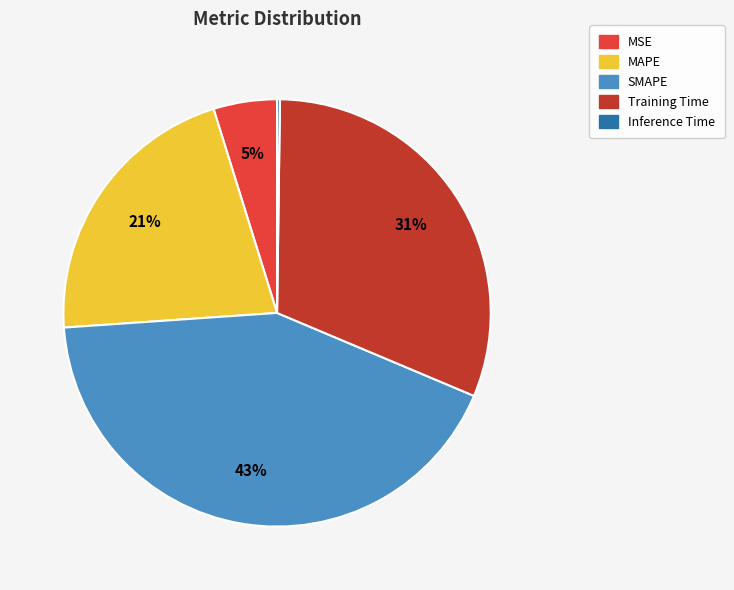

Does SMAPE represent more than half of the total?

No